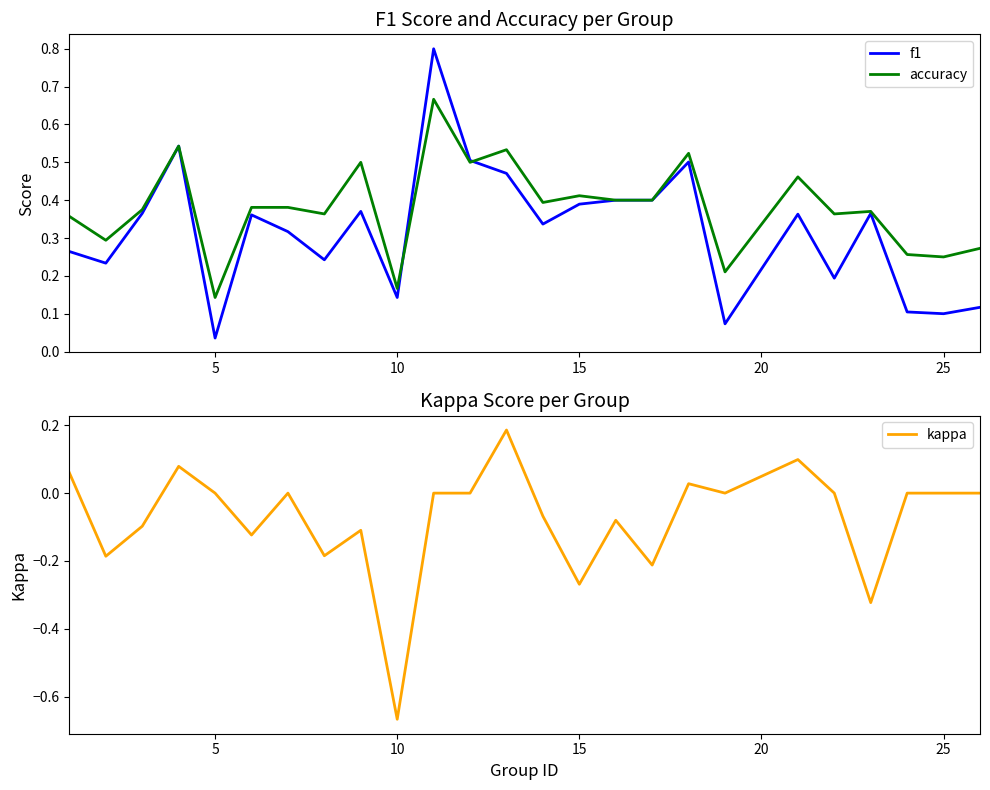

Does the chart display data point markers on the line(s)?

No